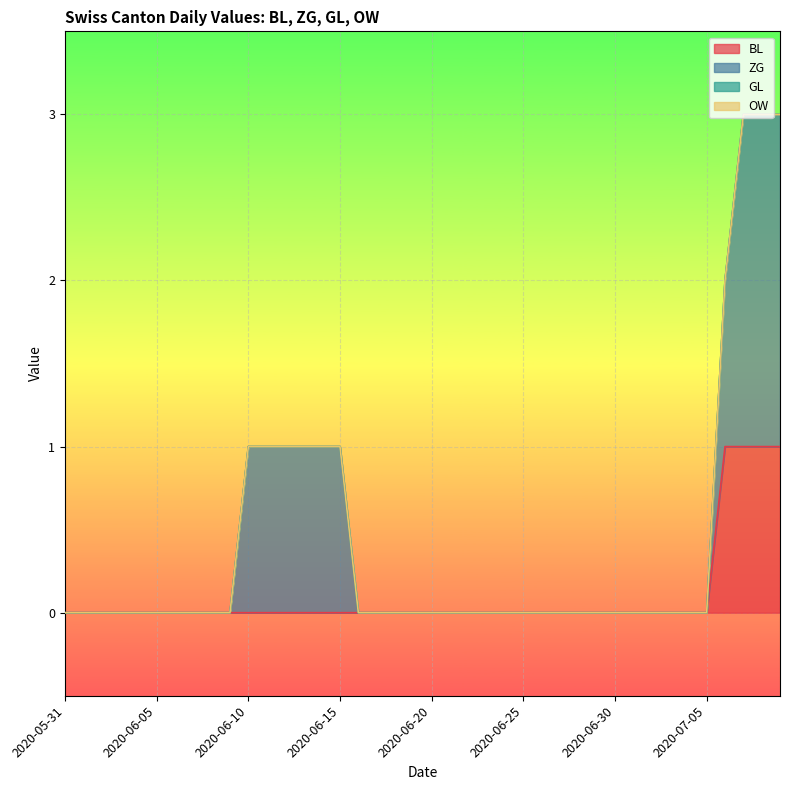

Which series has the largest total across all categories?

ZG